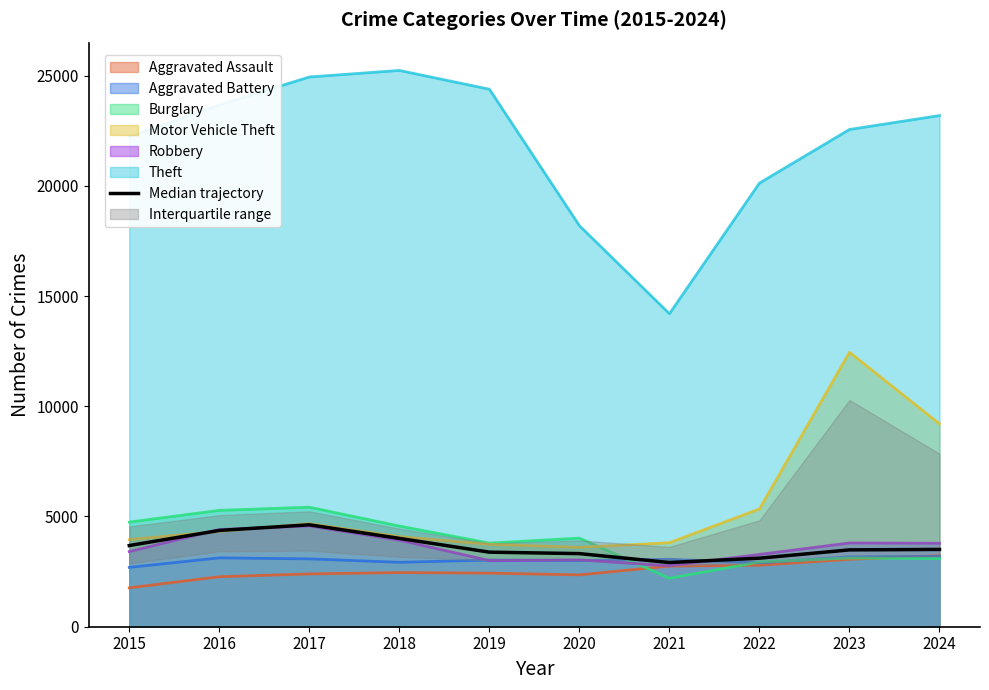

Which category has the lowest value across all series?

2021